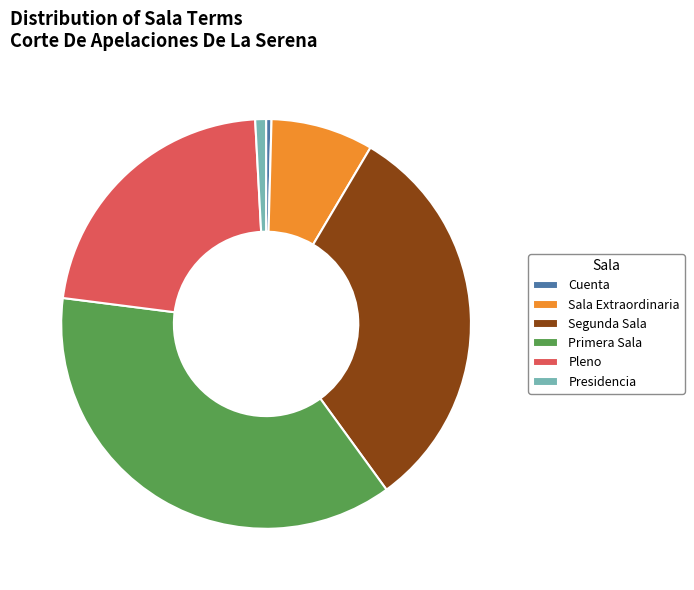

Is it true that Presidencia is 1% of the pie?

True